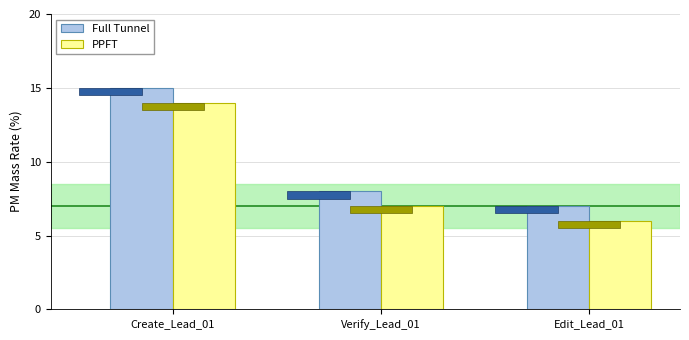

What is the greatest value displayed?

15